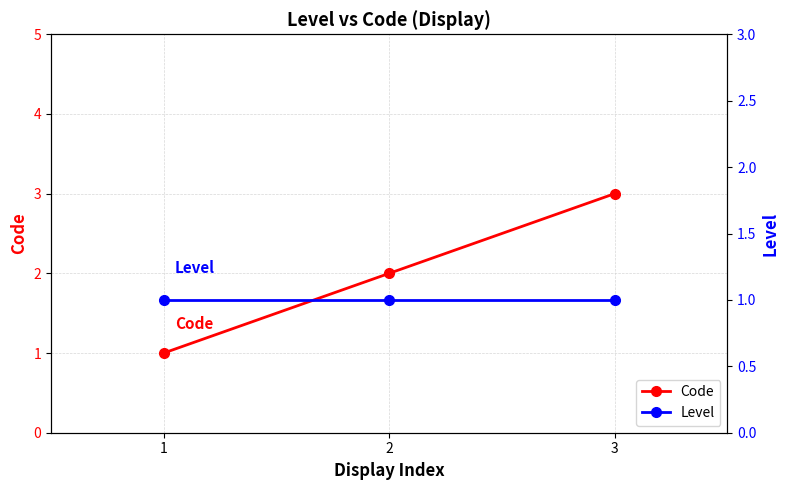

Rank the series at 2 from highest to lowest value.

Code, Level